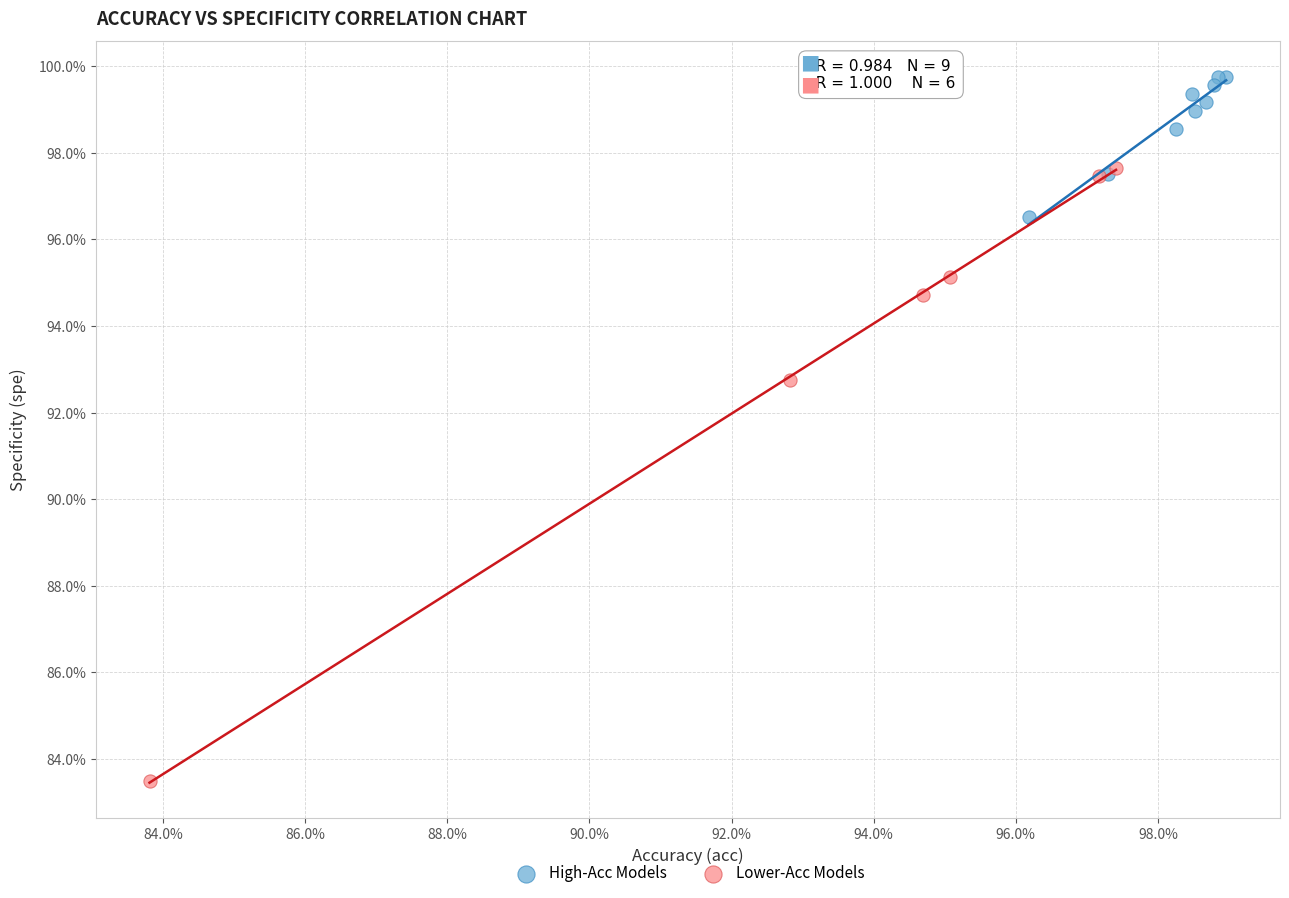

What are all the series names shown in the legend?

High-Acc Models, Lower-Acc Models